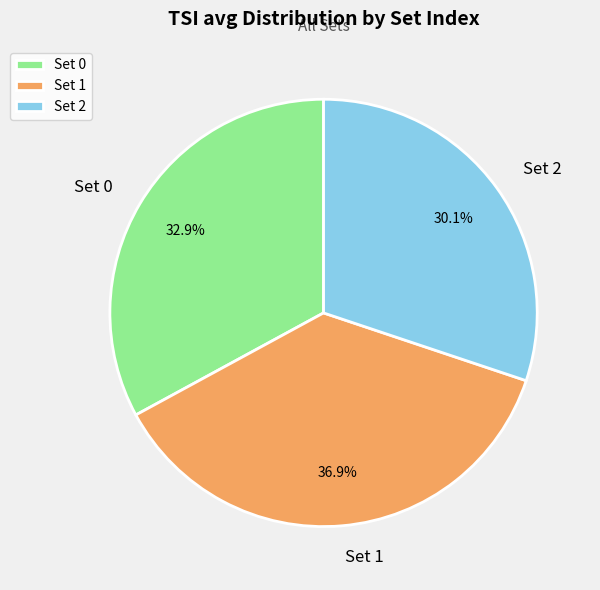

What is the smallest slice in the pie chart?

Set 2